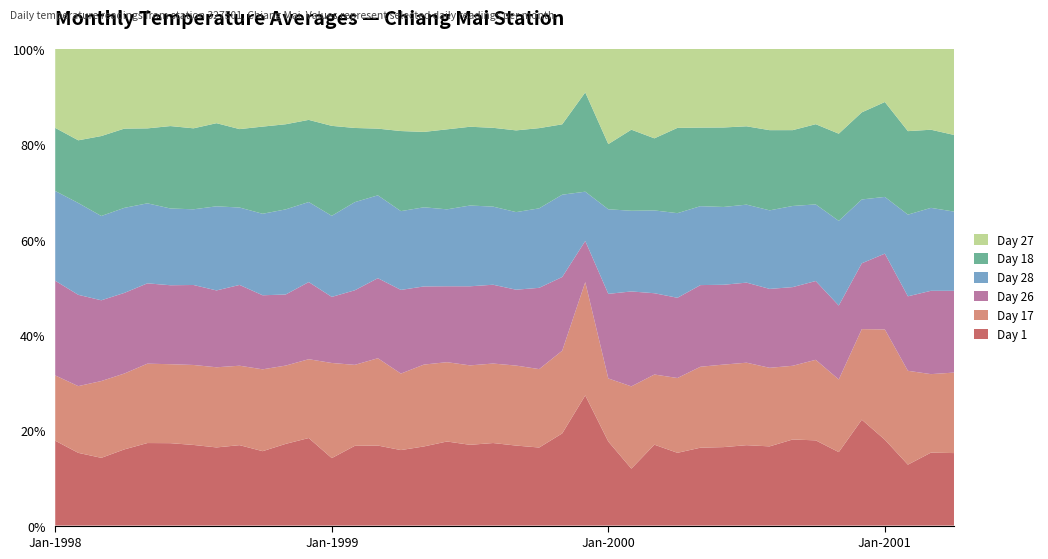

What is the highest value of the Day 1 series?

27.3